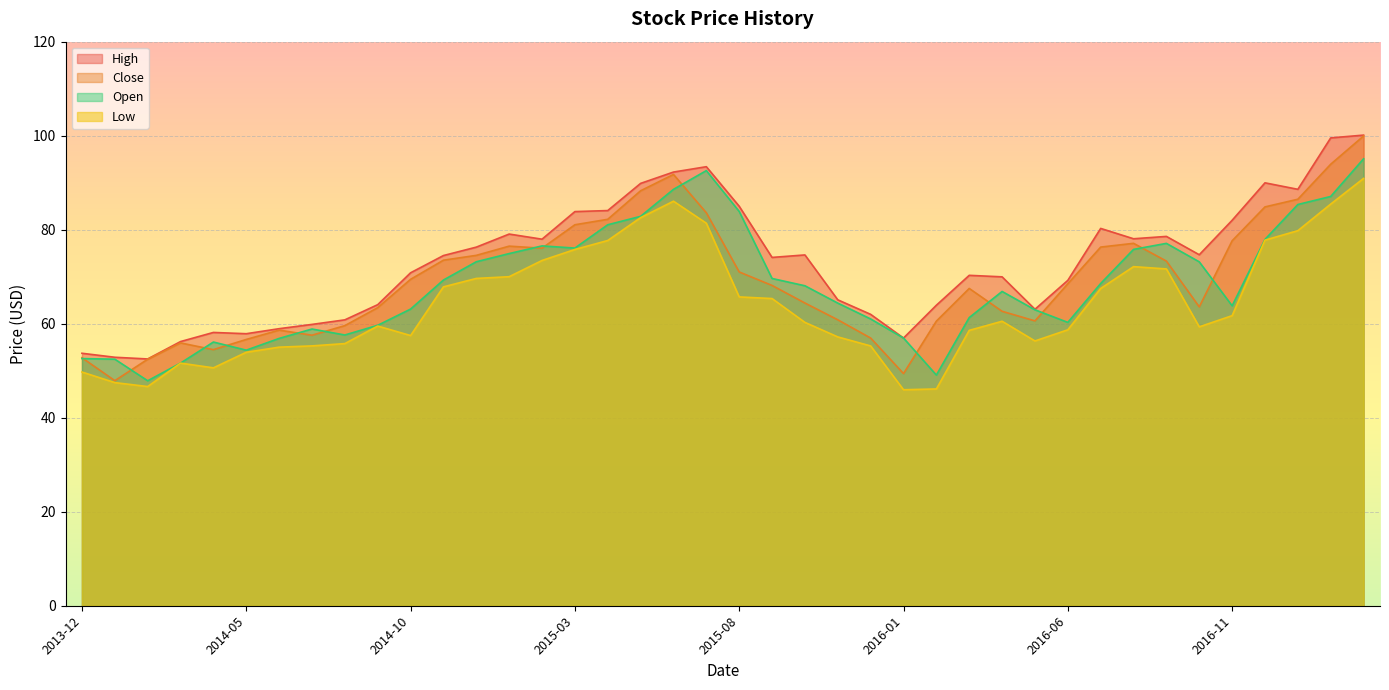

What position from the left is 2016-02?

27